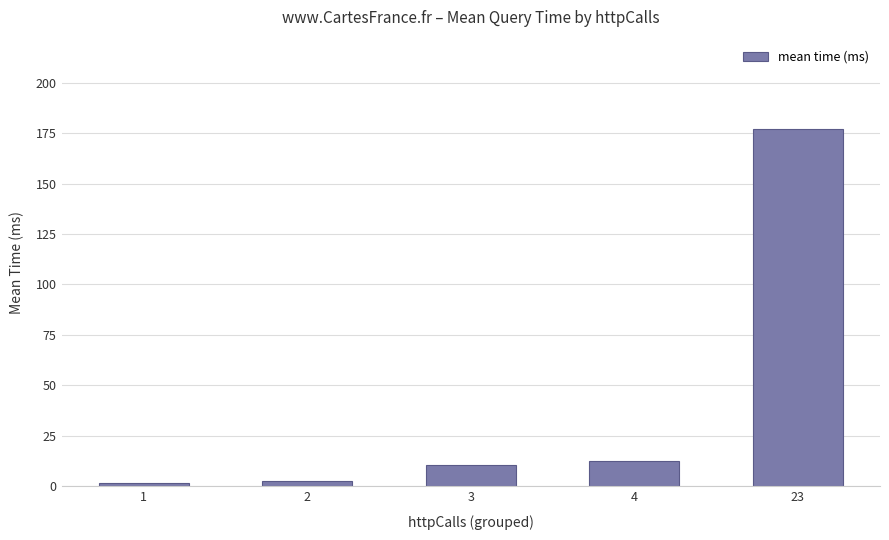

Reading left to right, list all the values displayed in this chart.

1=1.6	2=2.8	3=10.8	4=12.8	23=177.0